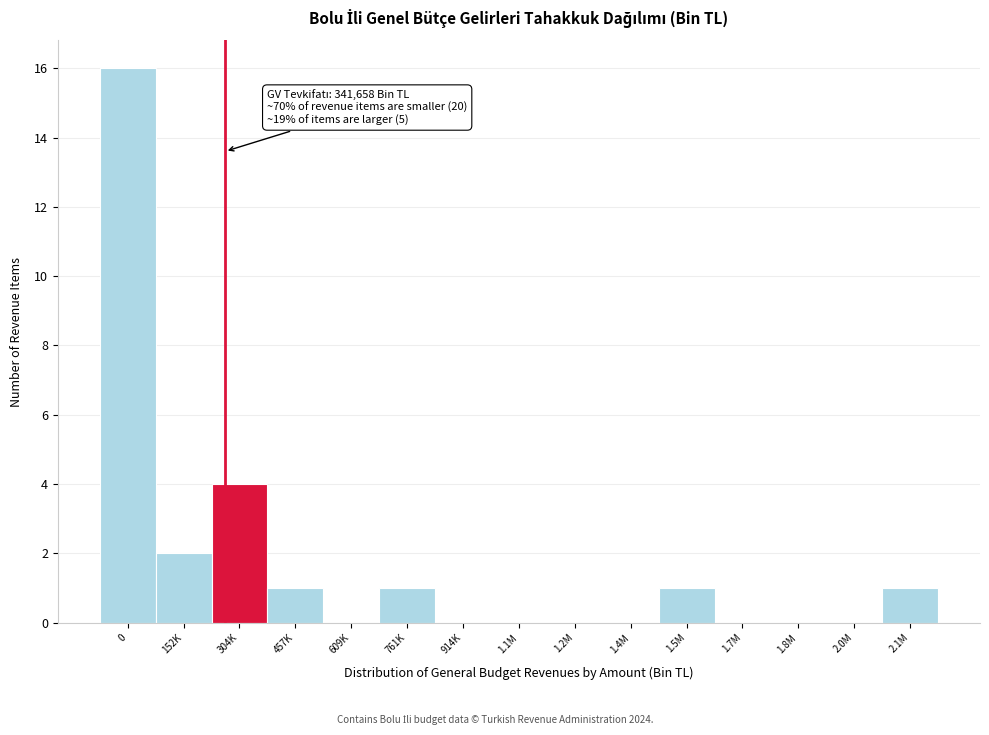

Reading left to right, transcribe all the data shown in this chart.

0=16	152K=2	304K=4	457K=1	609K=0	761K=1	914K=0	1.1M=0	1.2M=0	1.4M=0	1.5M=1	1.7M=0	1.8M=0	2.0M=0	2.1M=1